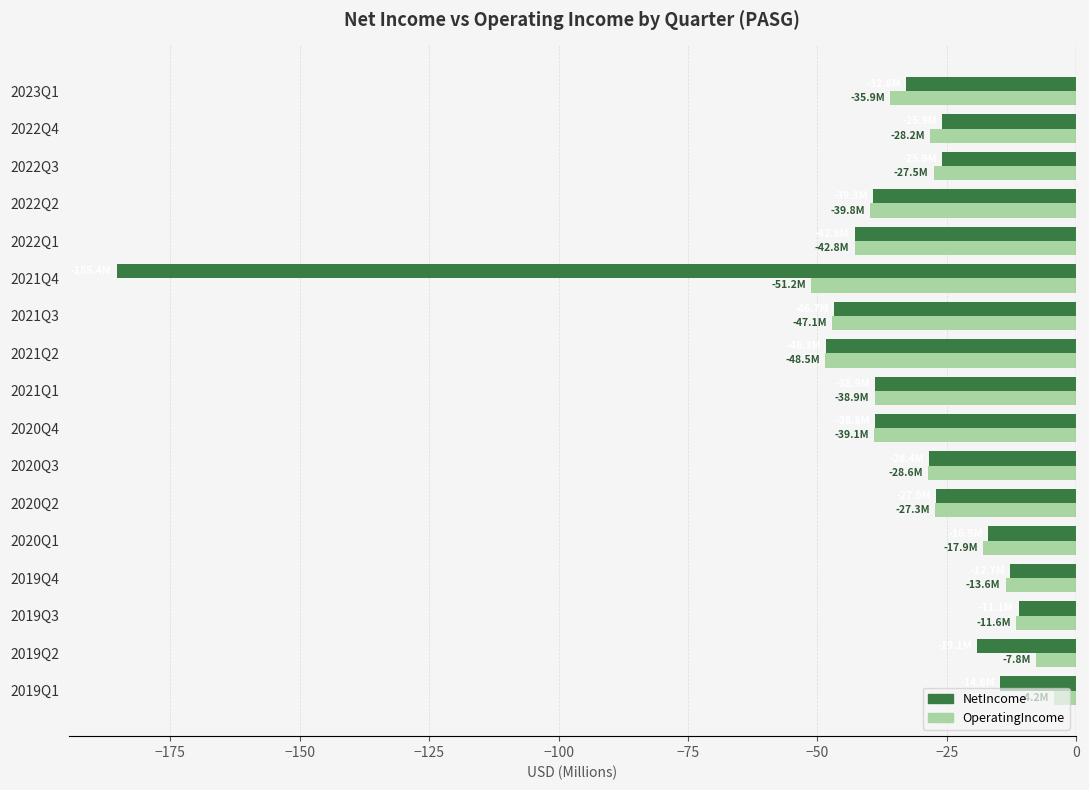

What is the lowest value of the NetIncome series?

-185.4